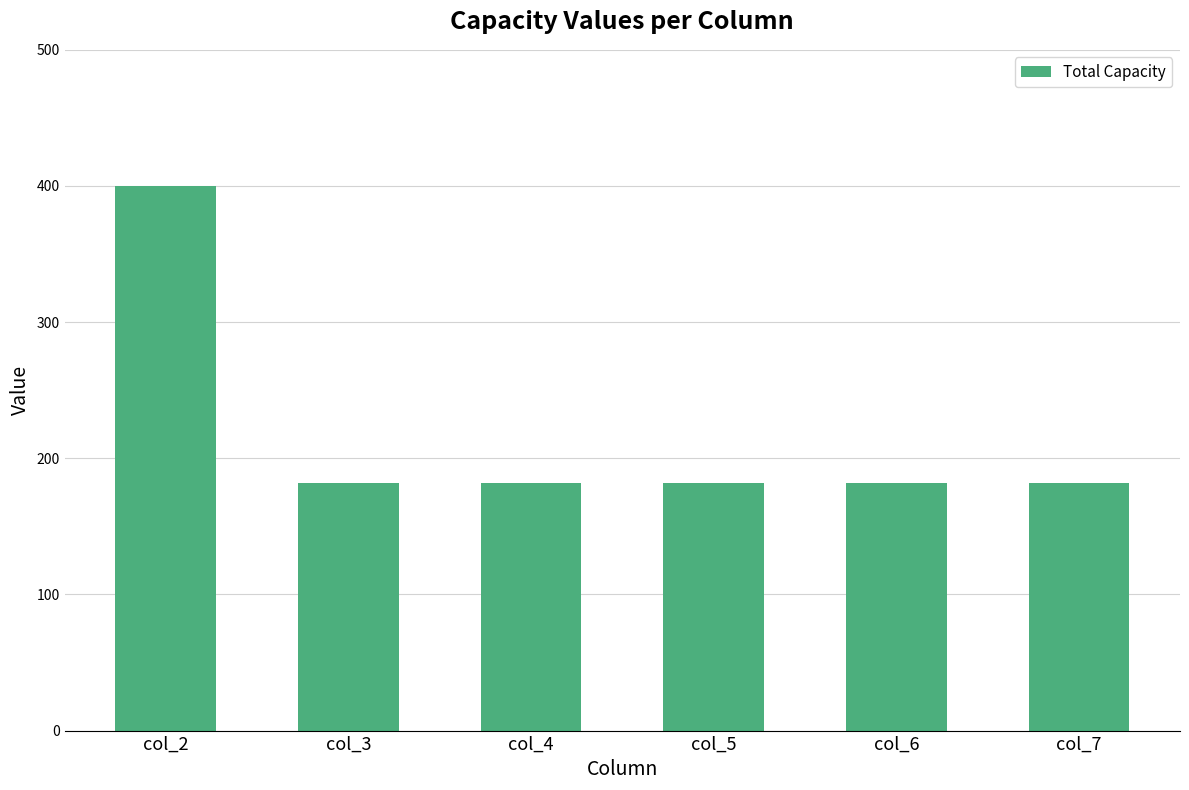

What is the change in value from col_2 to col_3?

-218